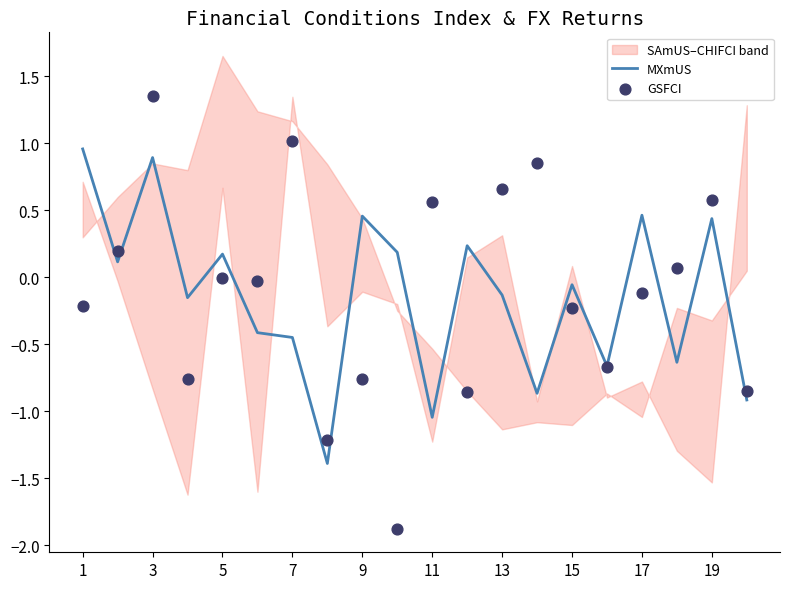

Which series has the largest total across all categories?

GSFCI